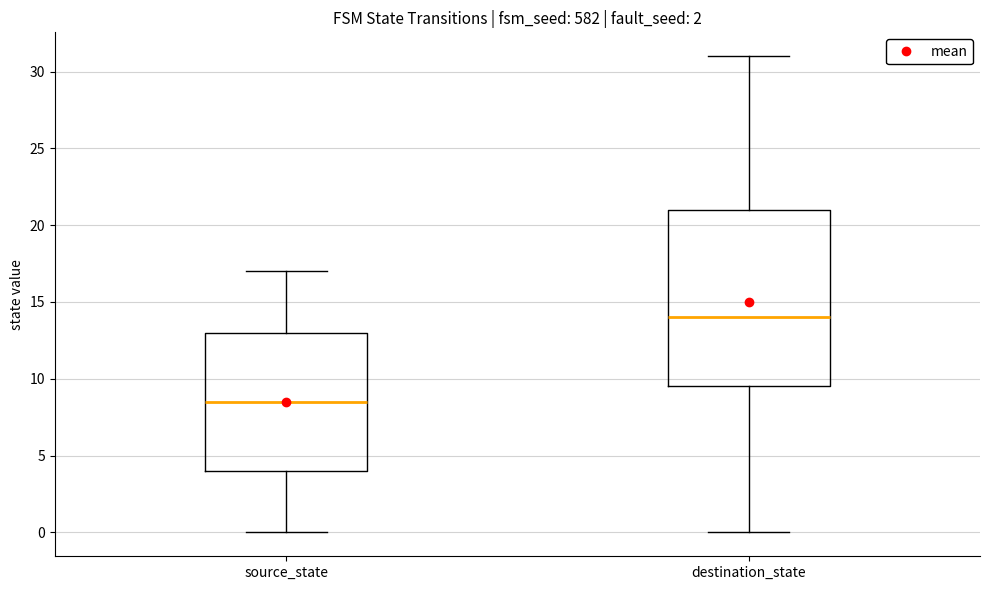

Which box is the tallest, from its lower edge to its upper edge?

destination_state